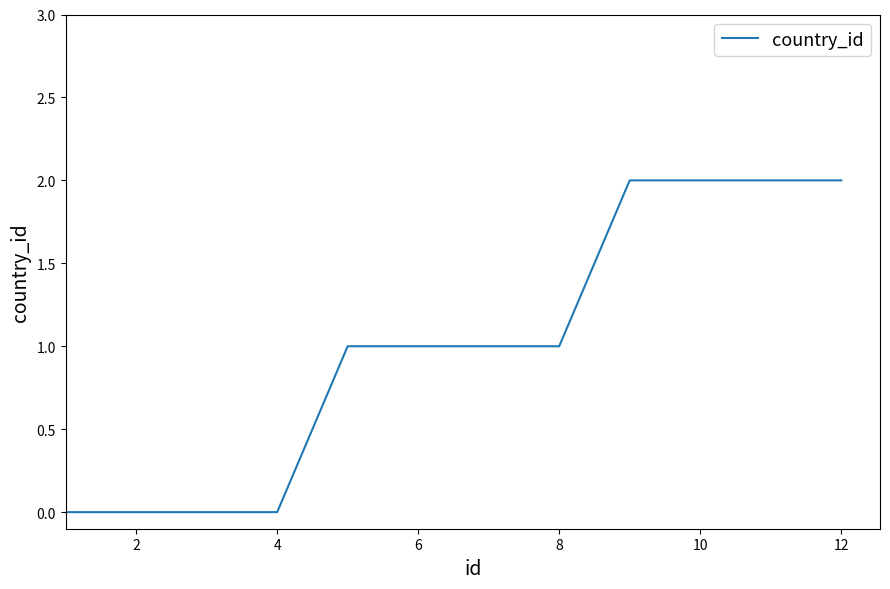

How many lines are shown in the chart?

1